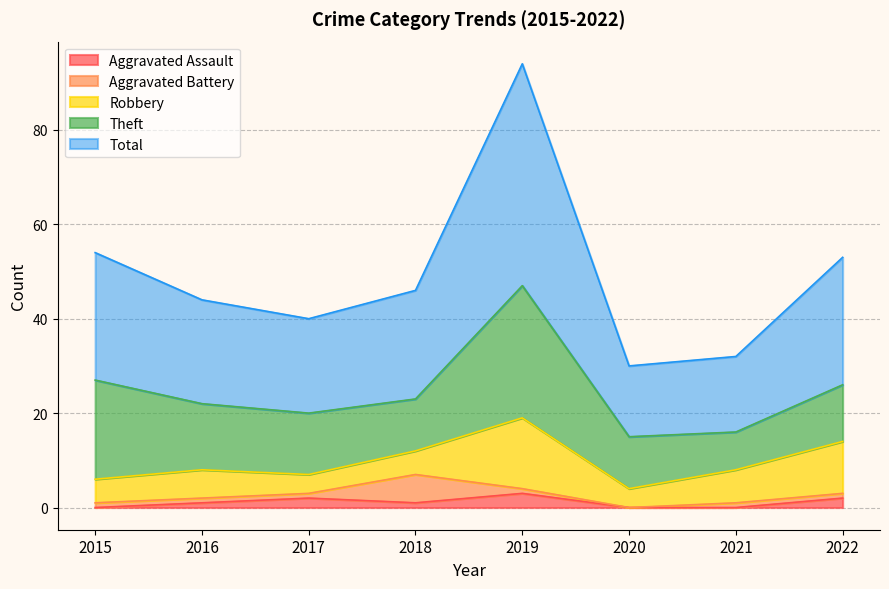

Which label corresponds to the largest value in the chart?

2019